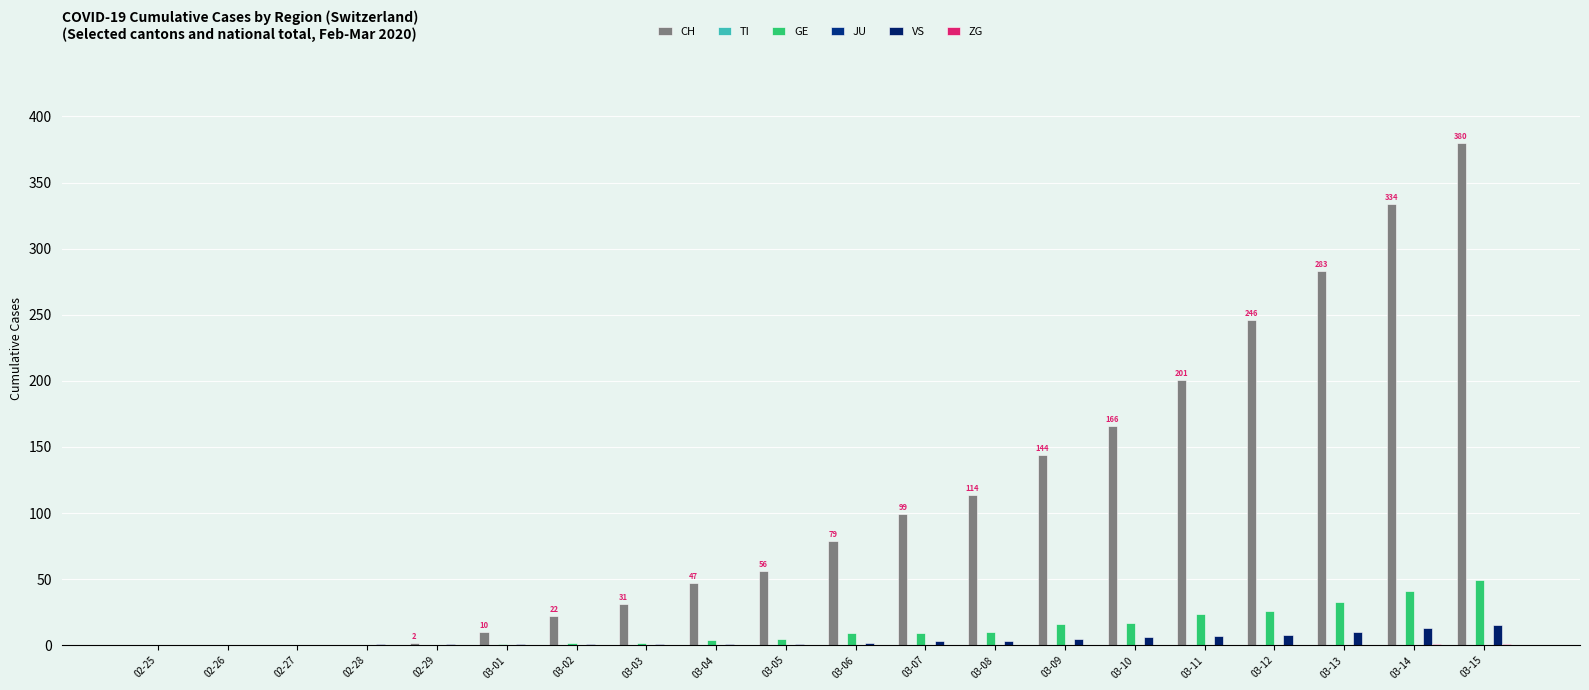

Which has a higher value, 03-12 or 03-08?

03-12